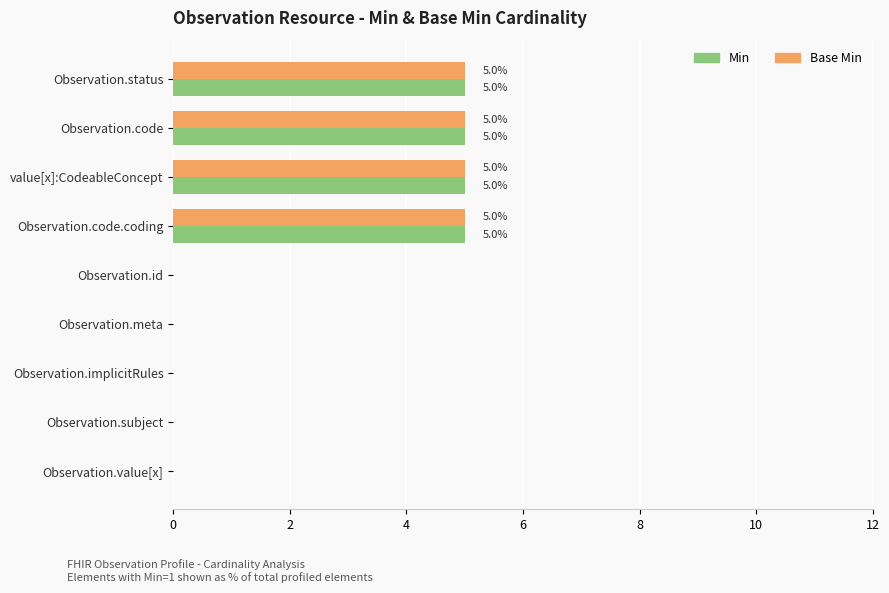

Count the Base Min values in the range 0 to 5.

9